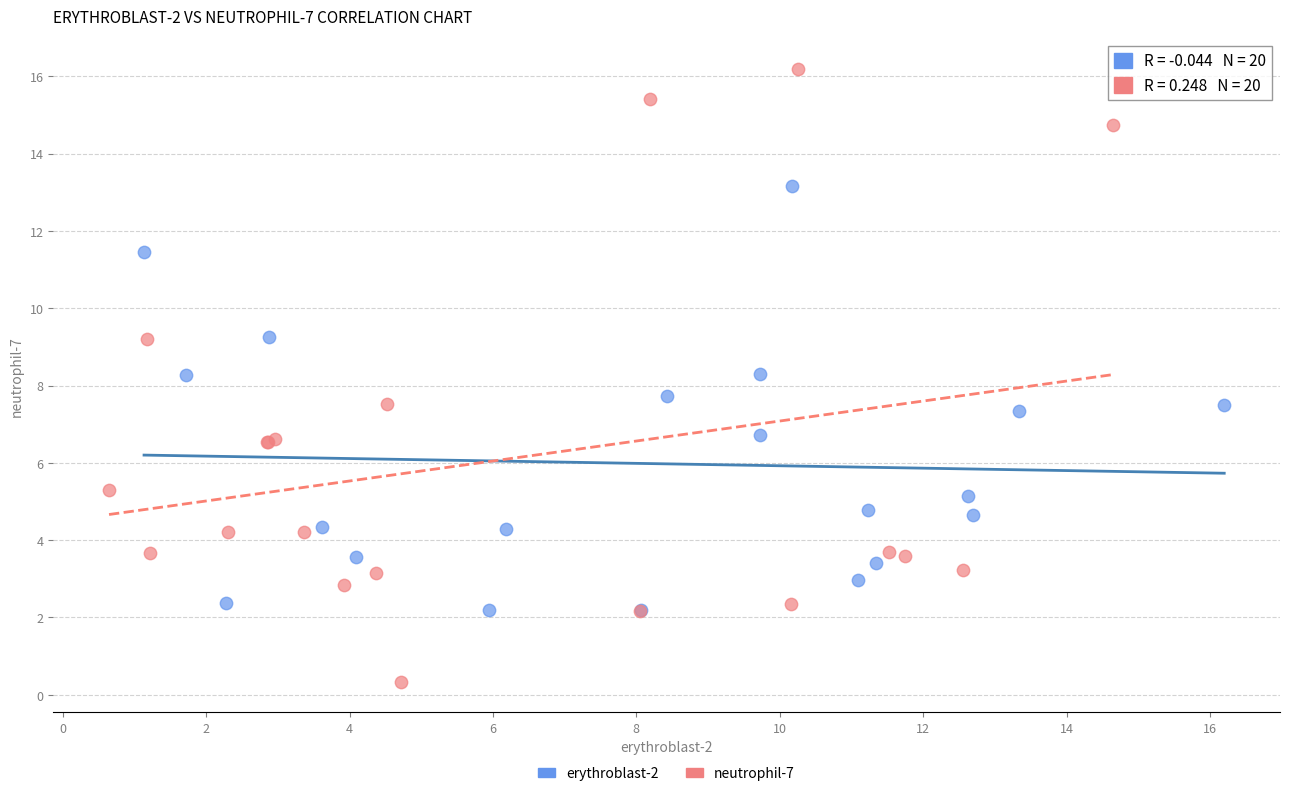

Which series reaches the maximum Y coordinate?

neutrophil-7